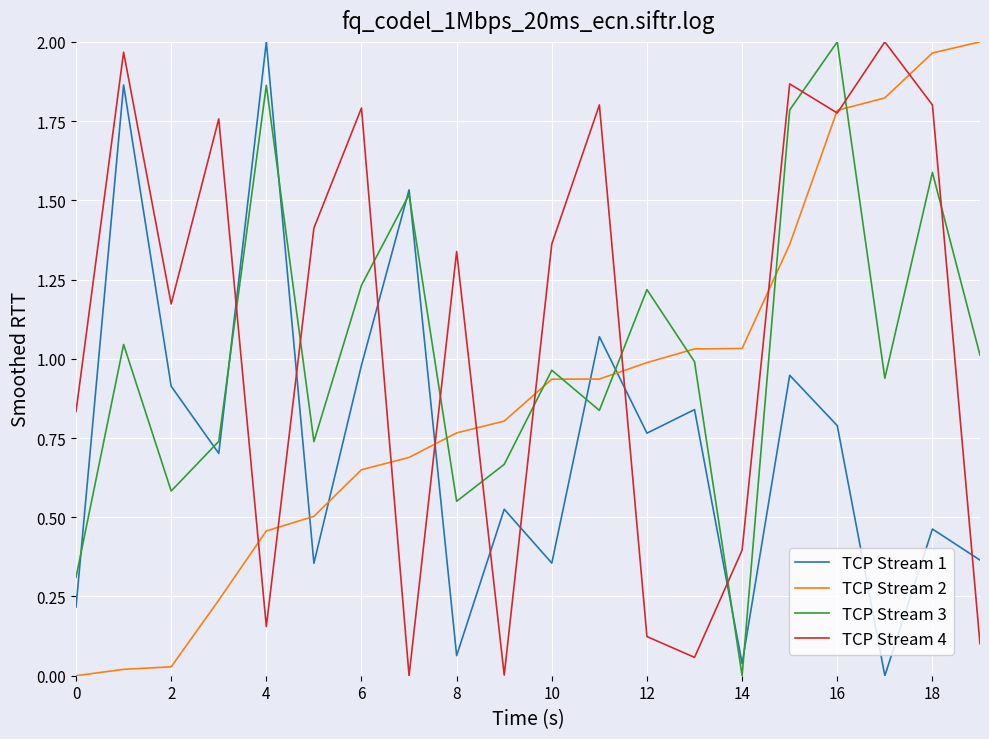

After their last crossing, which series has the higher values: TCP Stream 1 or TCP Stream 3?

TCP Stream 3